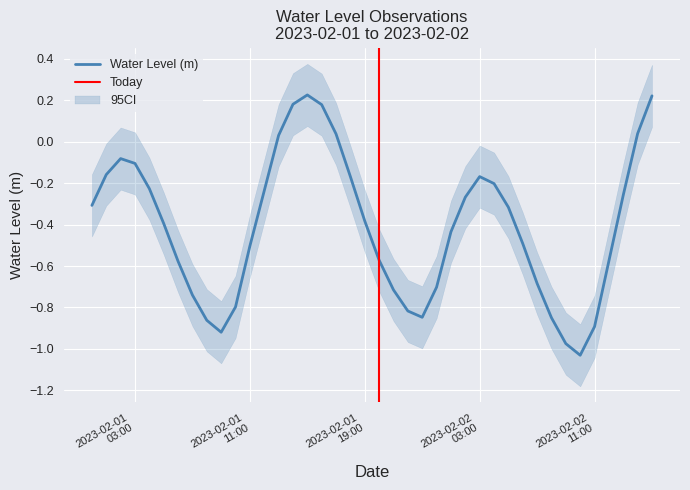

At which label does the data first exceed 0?

2023-02-01 13:00:00